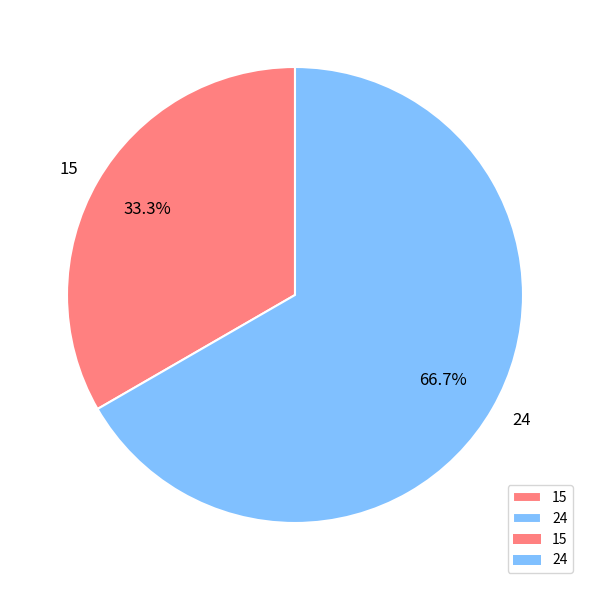

To the nearest percent, what is the difference between the 24 and 15 slice percentages?

33%